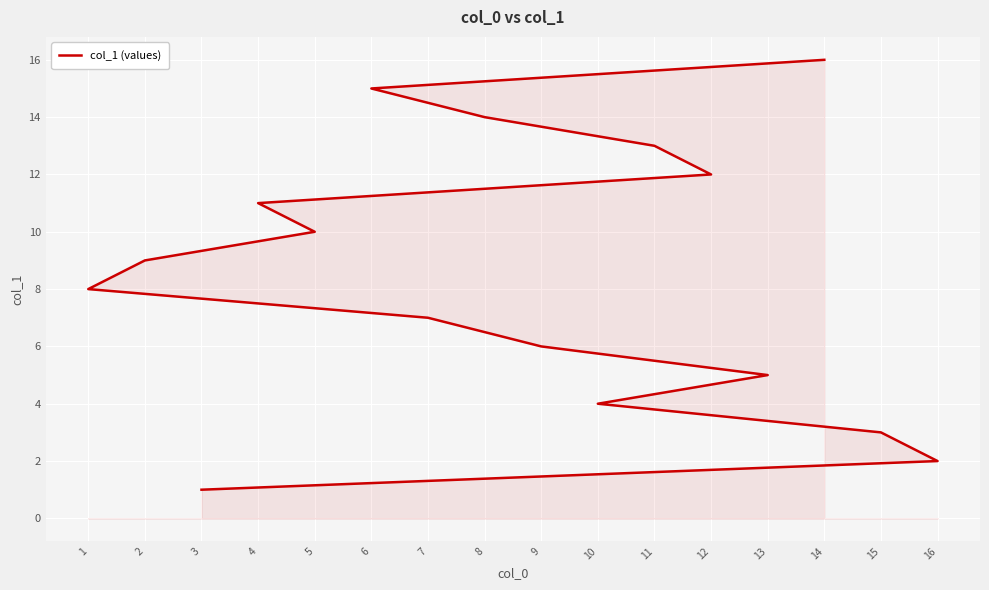

True or false: the data shows 20 at 4.

False